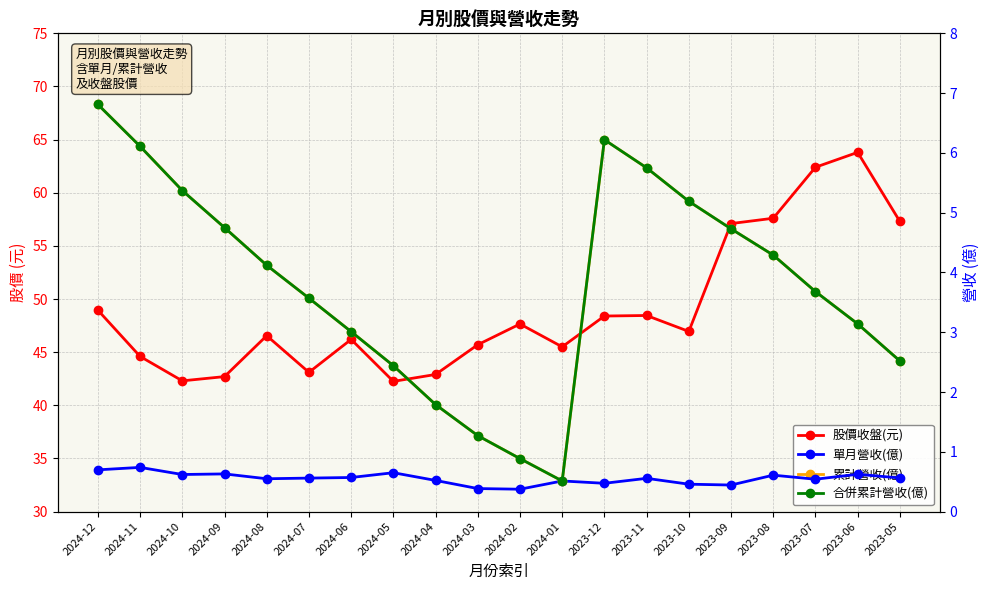

What is the lowest value of the 單月營收(億) series?

0.4